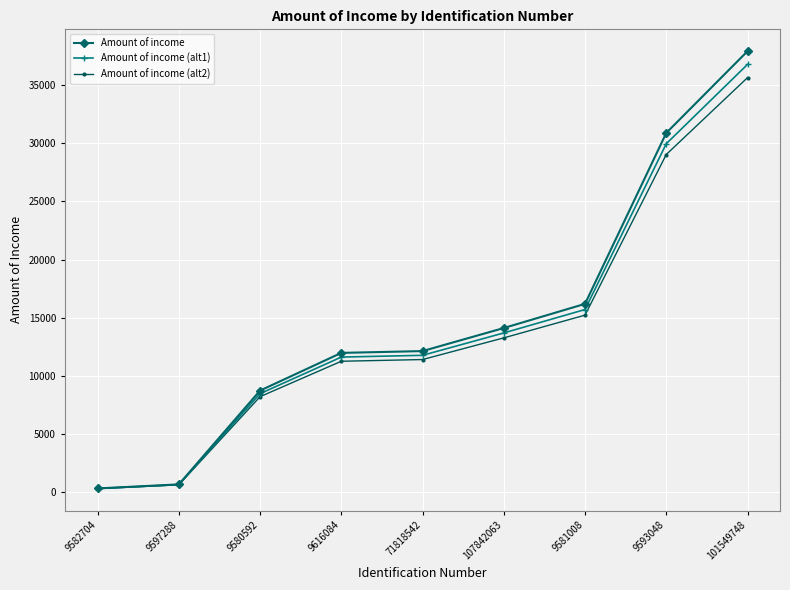

What is the minimum value for Amount of income (alt1)?

302.6